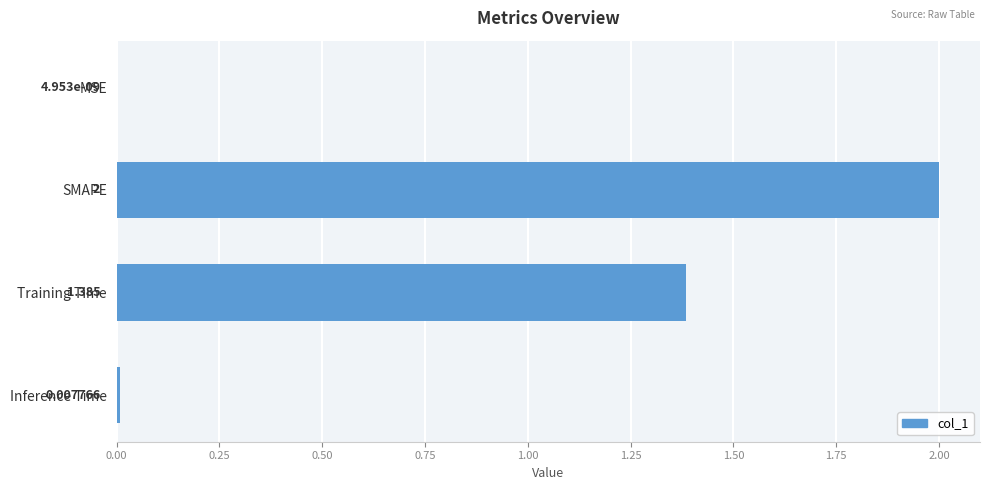

How many data points does each series have?

4